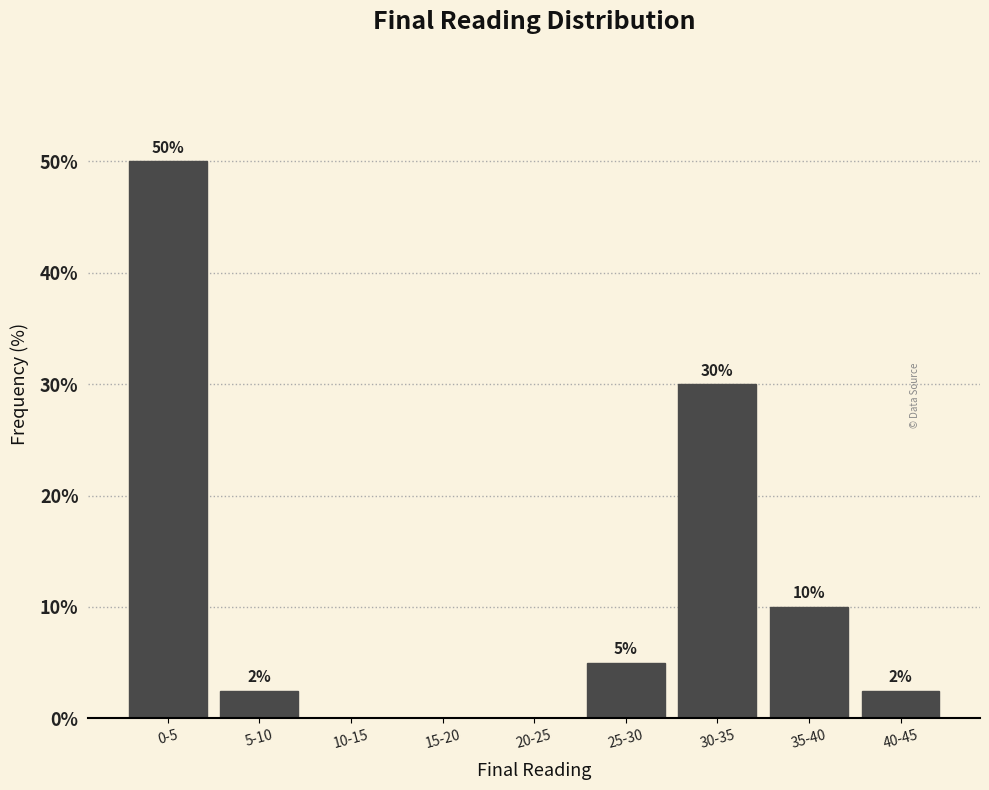

True or false: the data shows 41.4 at 30-35.

False